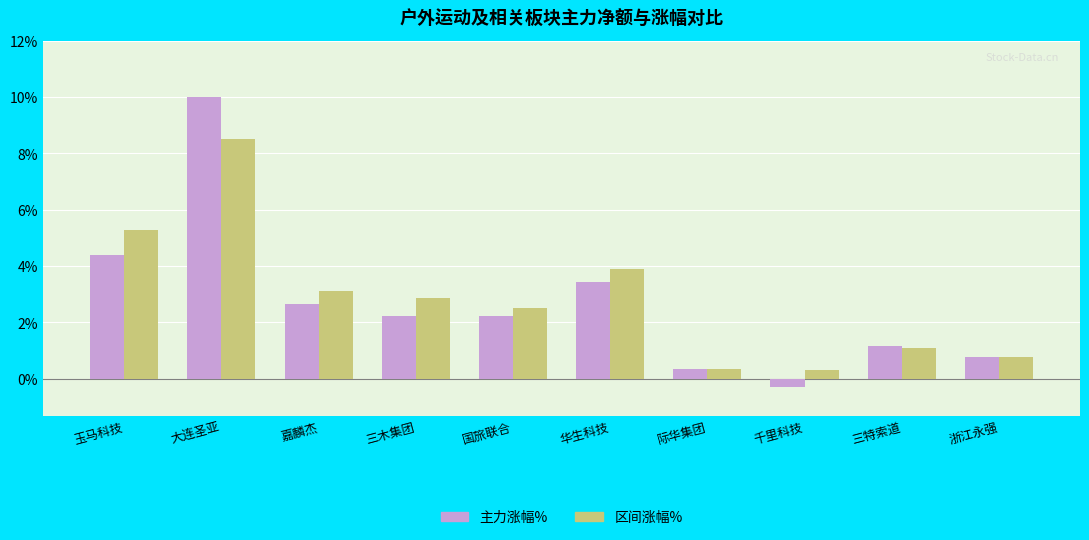

What is the label of the 6th bar from the right?

国旅联合